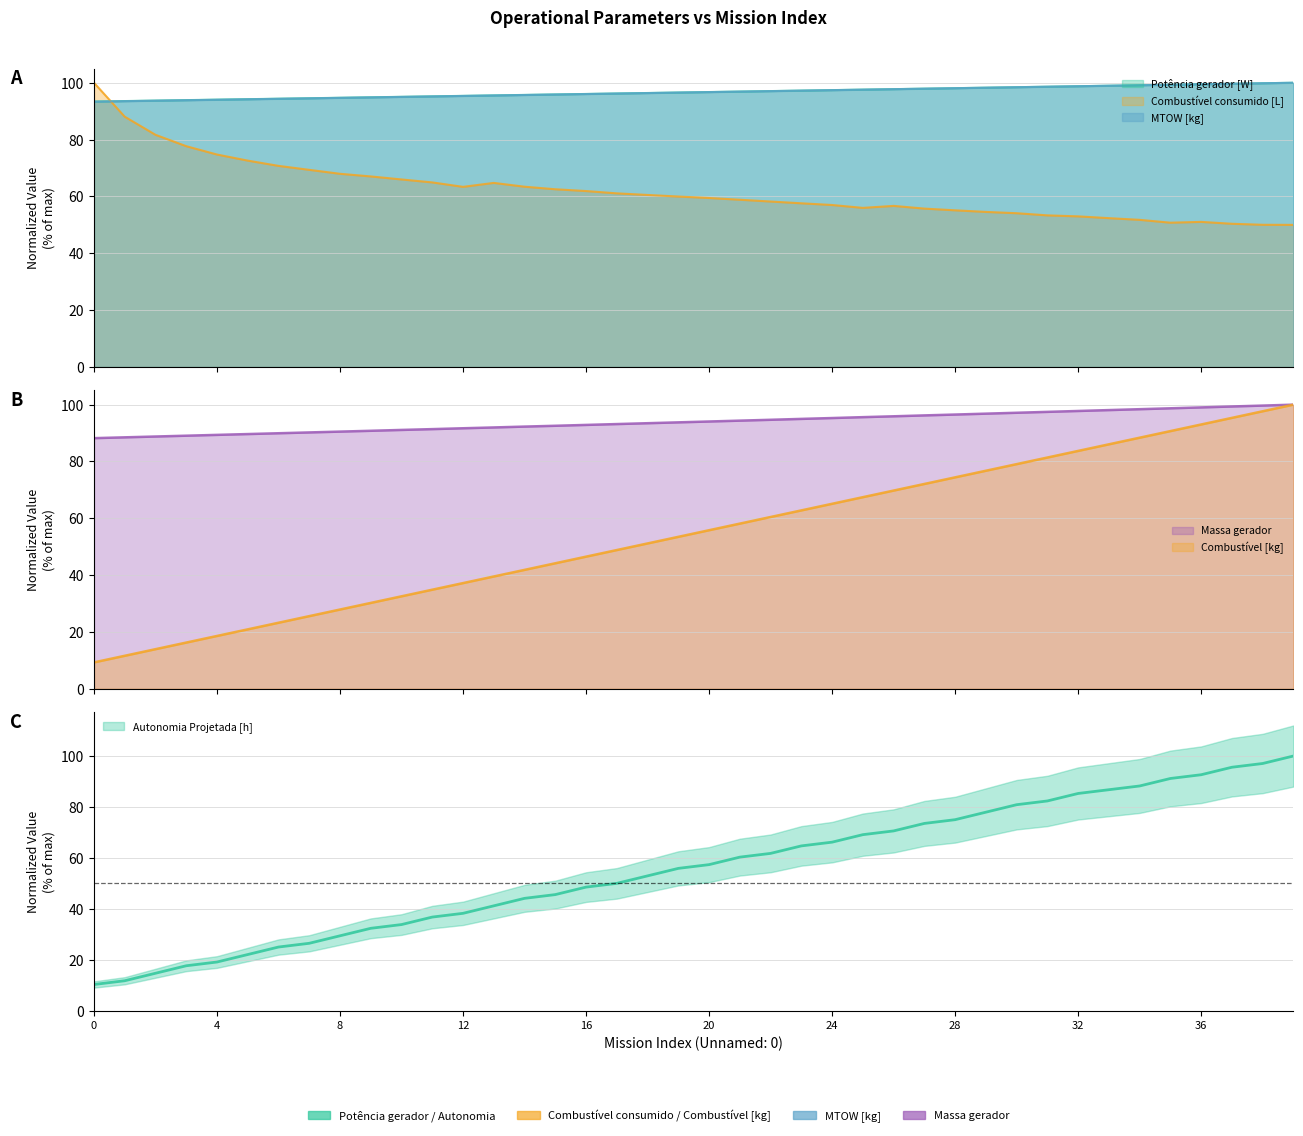

Reading left to right, transcribe all the data shown in this chart.

Autonomia Projetada [h]: 0=10.3	1=11.8	2=14.7	3=17.6	4=19.1	5=22.1	6=25.0	7=26.5	8=29.4	9=32.4	10=33.8	11=36.8	12=38.2	13=41.2	14=44.1	15=45.6	16=48.5	17=50.0	18=52.9	19=55.9	20=57.4	21=60.3	22=61.8	23=64.7	24=66.2	25=69.1	26=70.6	27=73.5	28=75.0	29=77.9	30=80.9	31=82.4	32=85.3	33=86.8	34=88.2	35=91.2	36=92.6	37=95.6	38=97.1	39=100.0
MTOW [kg]: 0=93.4	1=93.5	2=93.7	3=93.8	4=94.0	5=94.2	6=94.3	7=94.5	8=94.7	9=94.9	10=95.0	11=95.2	12=95.4	13=95.5	14=95.7	15=95.9	16=96.0	17=96.2	18=96.4	19=96.5	20=96.7	21=96.9	22=97.1	23=97.2	24=97.4	25=97.6	26=97.7	27=97.9	28=98.1	29=98.3	30=98.4	31=98.6	32=98.8	33=99.0	34=99.1	35=99.3	36=99.5	37=99.6	38=99.8	39=100.0
Combustível [kg]: 0=9.3	1=11.6	2=14.0	3=16.3	4=18.6	5=20.9	6=23.3	7=25.6	8=27.9	9=30.2	10=32.6	11=34.9	12=37.2	13=39.5	14=41.9	15=44.2	16=46.5	17=48.8	18=51.2	19=53.5	20=55.8	21=58.1	22=60.5	23=62.8	24=65.1	25=67.4	26=69.8	27=72.1	28=74.4	29=76.7	30=79.1	31=81.4	32=83.7	33=86.0	34=88.4	35=90.7	36=93.0	37=95.3	38=97.7	39=100.0
Massa gerador: 0=88.2	1=88.5	2=88.8	3=89.1	4=89.4	5=89.7	6=89.9	7=90.2	8=90.5	9=90.8	10=91.1	11=91.4	12=91.7	13=92.0	14=92.3	15=92.6	16=92.9	17=93.2	18=93.5	19=93.8	20=94.1	21=94.4	22=94.7	23=95.0	24=95.3	25=95.6	26=95.9	27=96.2	28=96.5	29=96.8	30=97.1	31=97.5	32=97.8	33=98.1	34=98.4	35=98.7	36=99.0	37=99.4	38=99.7	39=100.0
Potência gerador [W]: 0=93.4	1=93.6	2=93.7	3=93.9	4=94.1	5=94.2	6=94.4	7=94.6	8=94.7	9=94.9	10=95.1	11=95.2	12=95.4	13=95.6	14=95.7	15=95.9	16=96.1	17=96.2	18=96.4	19=96.6	20=96.7	21=96.9	22=97.1	23=97.2	24=97.4	25=97.6	26=97.8	27=97.9	28=98.1	29=98.3	30=98.4	31=98.6	32=98.8	33=99.0	34=99.1	35=99.3	36=99.5	37=99.7	38=99.8	39=100.0
Combustível consumido [L]: 0=100.0	1=88.1	2=81.7	3=77.7	4=74.7	5=72.6	6=70.8	7=69.4	8=68.0	9=67.0	10=66.0	11=64.9	12=63.4	13=64.8	14=63.4	15=62.5	16=61.9	17=61.1	18=60.5	19=60.0	20=59.5	21=58.8	22=58.2	23=57.6	24=57.0	25=56.0	26=56.7	27=55.7	28=55.1	29=54.6	30=54.1	31=53.3	32=53.0	33=52.4	34=51.8	35=50.8	36=51.0	37=50.4	38=50.0	39=50.0